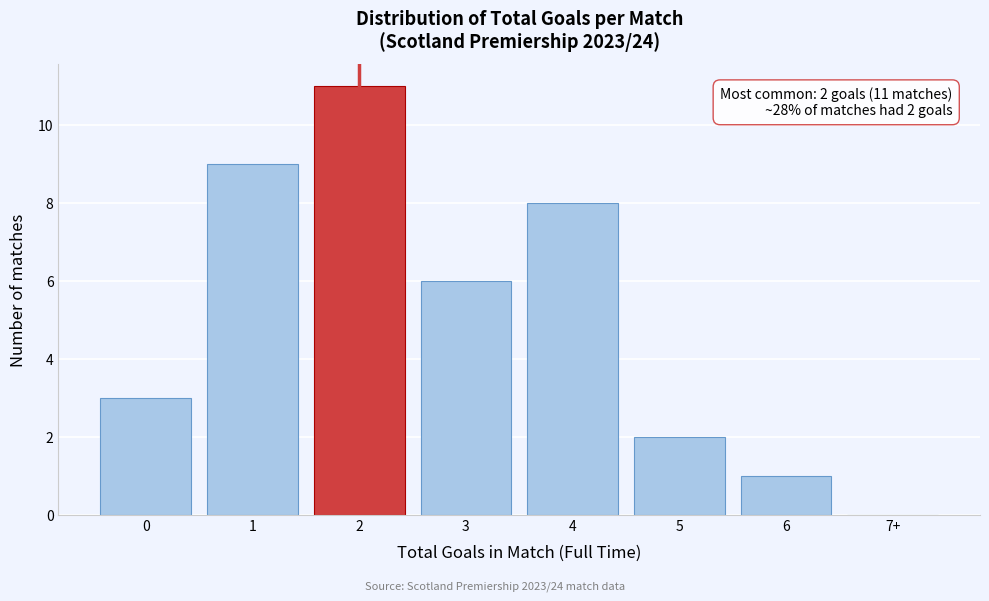

Reading left to right, what are all the values shown in this chart?

0=3	1=9	2=11	3=6	4=8	5=2	6=1	7+=0